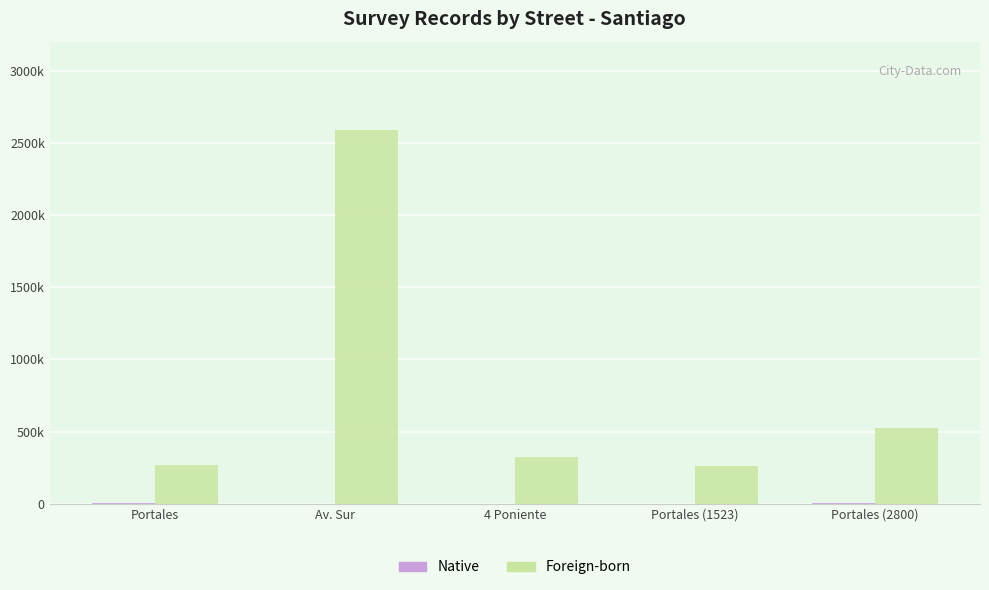

Reading left to right, transcribe all the data shown in this chart.

Native: Portales=2608	Av. Sur=1508	4 Poniente=630	Portales (1523)=1523	Portales (2800)=2800
Foreign-born: Portales=268734	Av. Sur=2586314	4 Poniente=324732	Portales (1523)=258663	Portales (2800)=521566